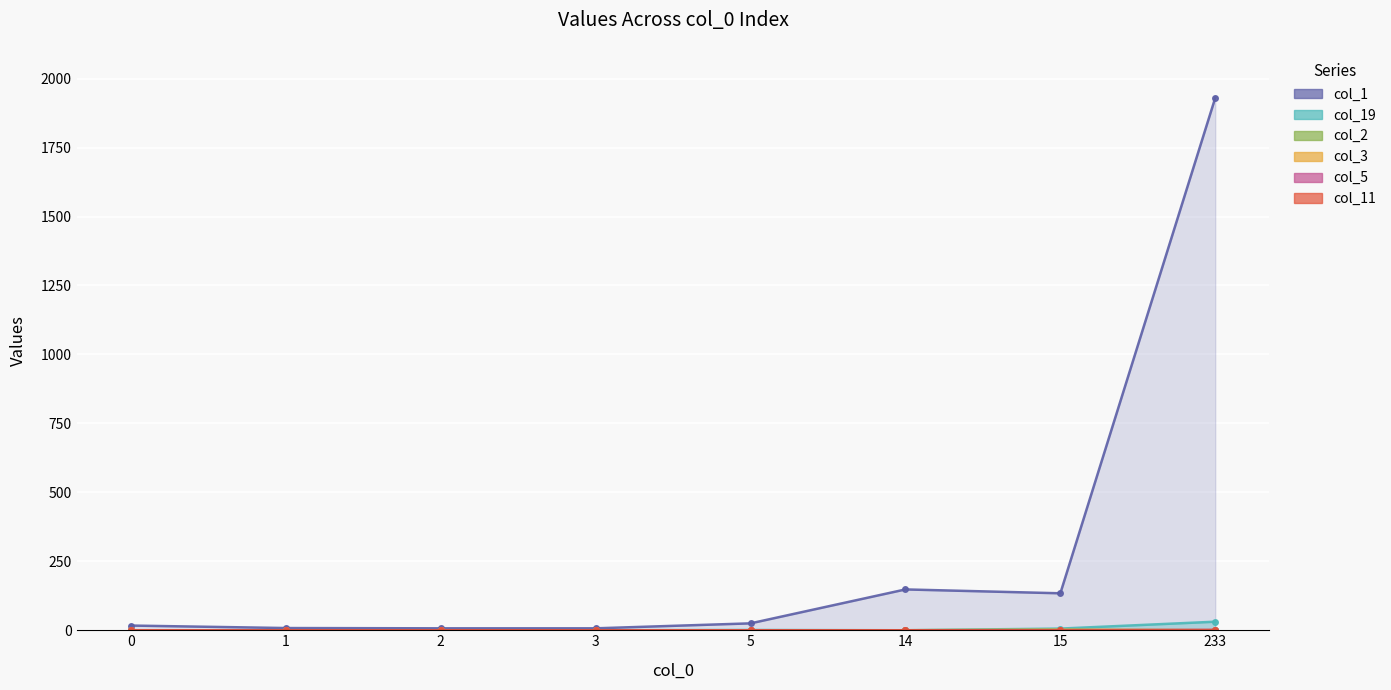

What are all the series names shown in the legend?

col_1, col_19, col_2, col_3, col_5, col_11